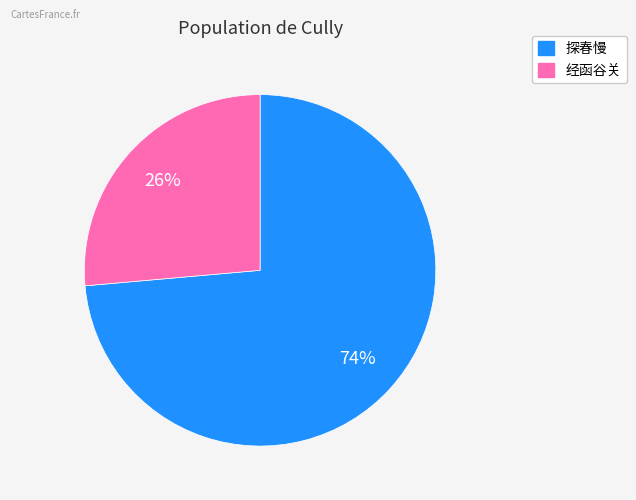

To the nearest percent, what is the average slice percentage?

50%